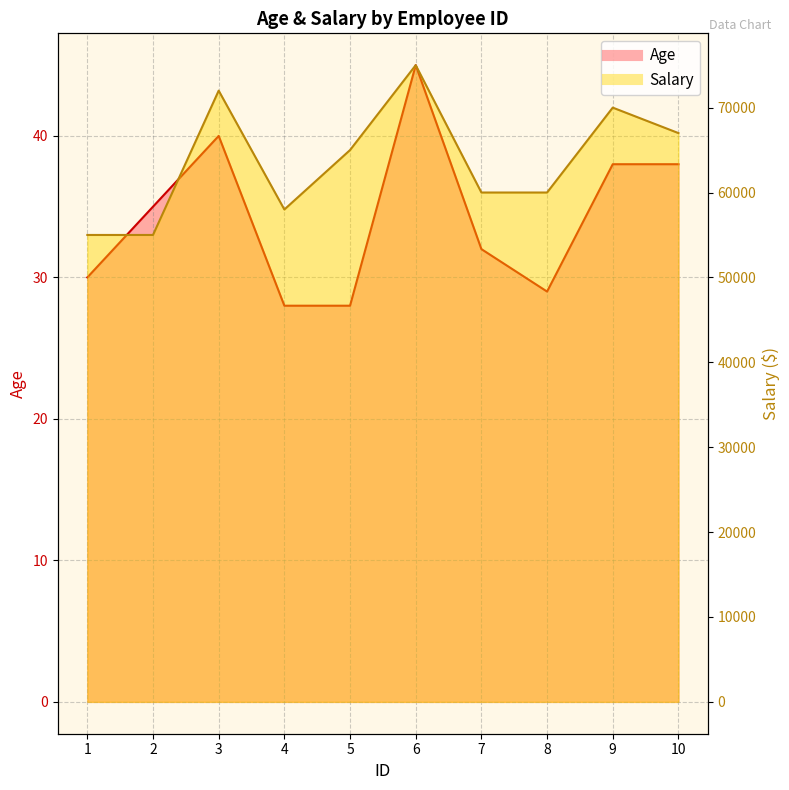

Rank the series at 1 from highest to lowest value.

Salary, Age